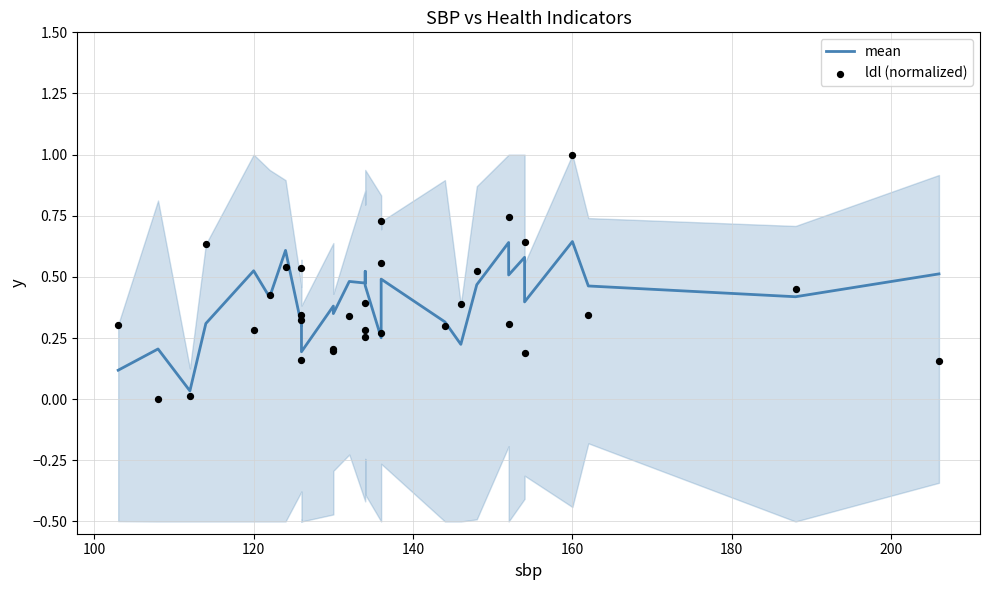

Which series contains the highest Y value?

ldl (normalized)